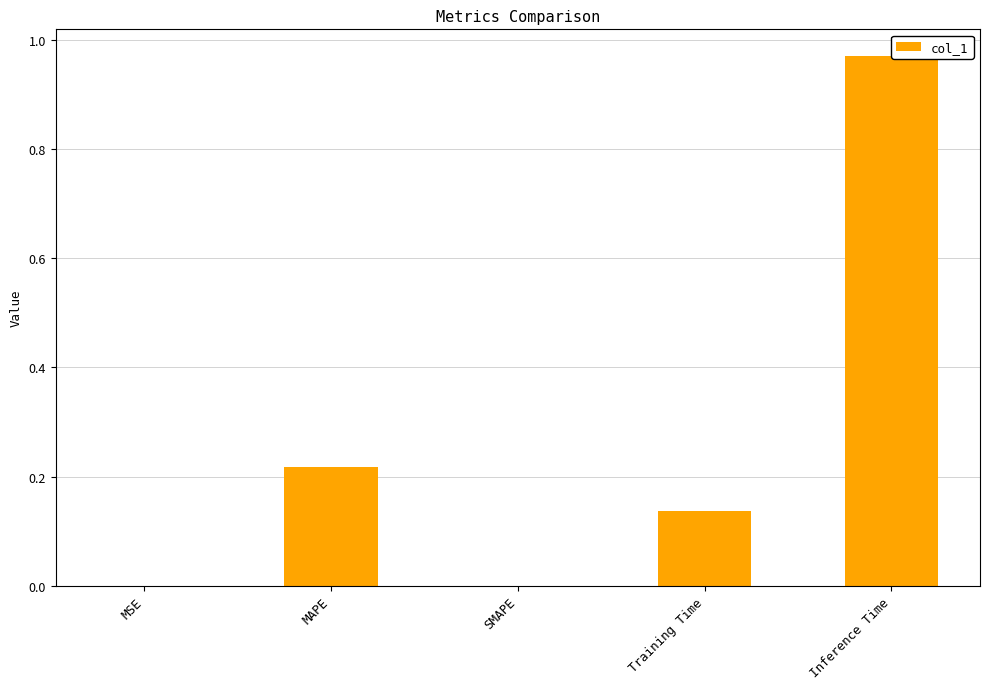

What position from the right is Inference Time?

1